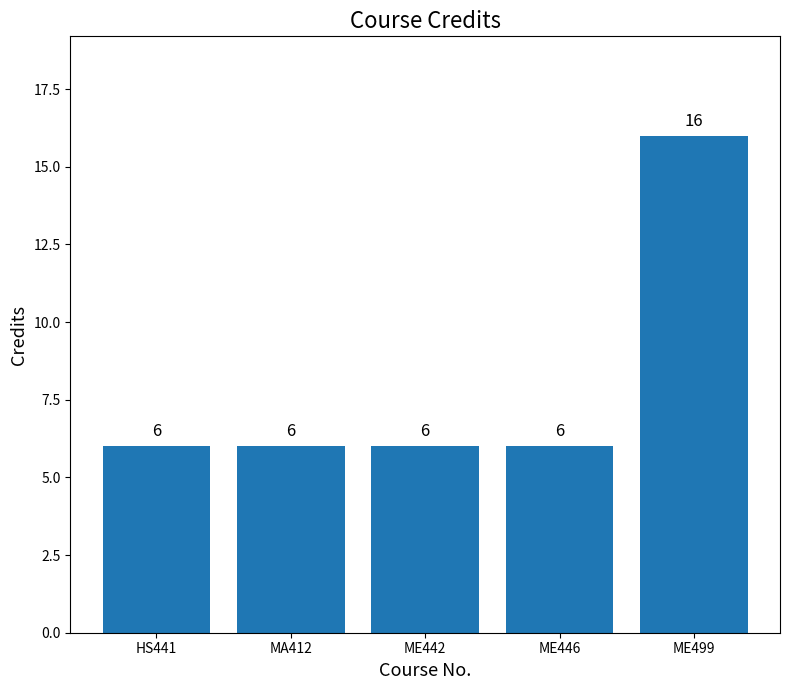

Approximately how many times larger is the value at HS441 compared to ME442?

1.0